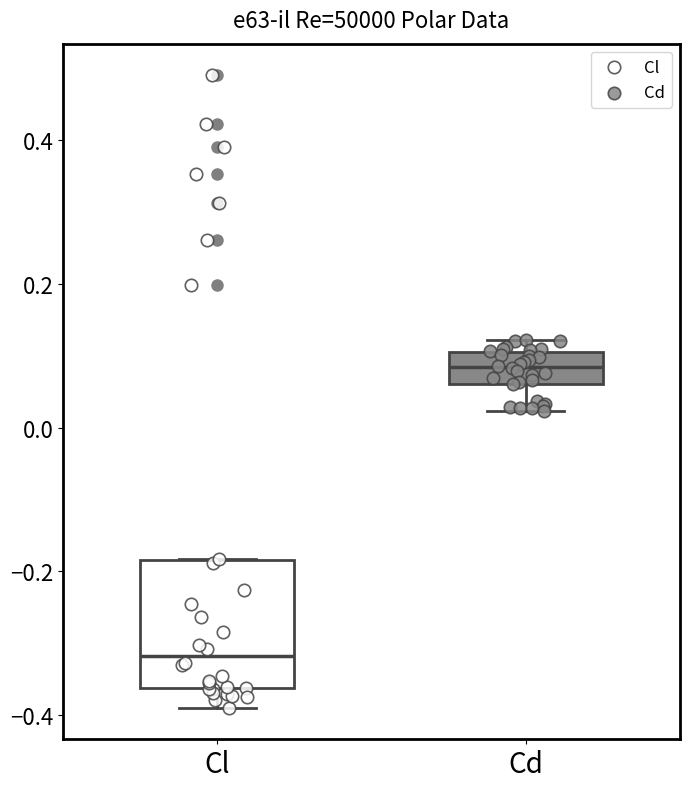

Where does the lower whisker of the box for Cl end on the y-axis? The values are not printed on the chart, so give them approximately, as read against the axis.

-0.38